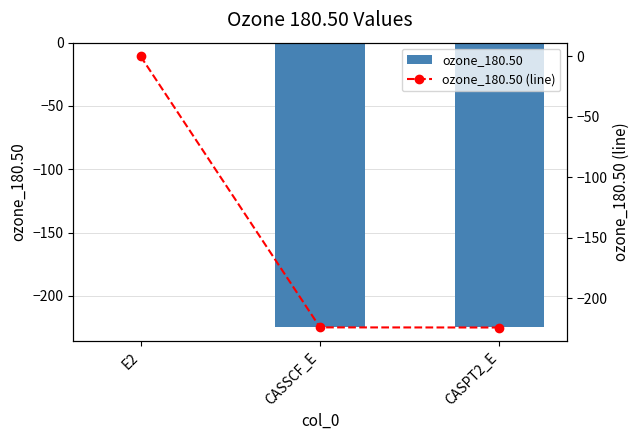

Rank the series by their maximum value, from lowest to highest.

ozone_180.50, ozone_180.50 (line)